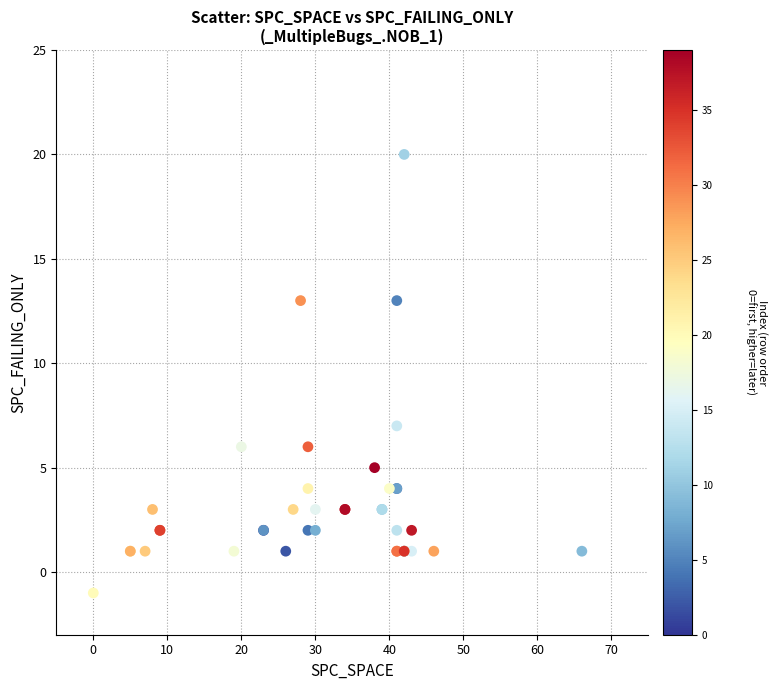

What Y value in the scatter plot is closest to 9?

7